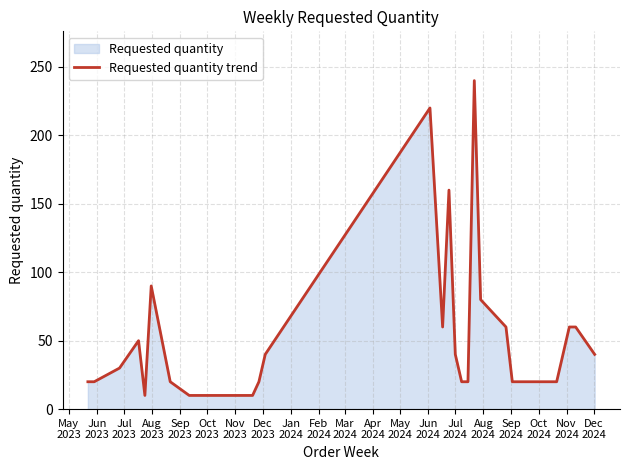

What is the smallest value displayed?

10